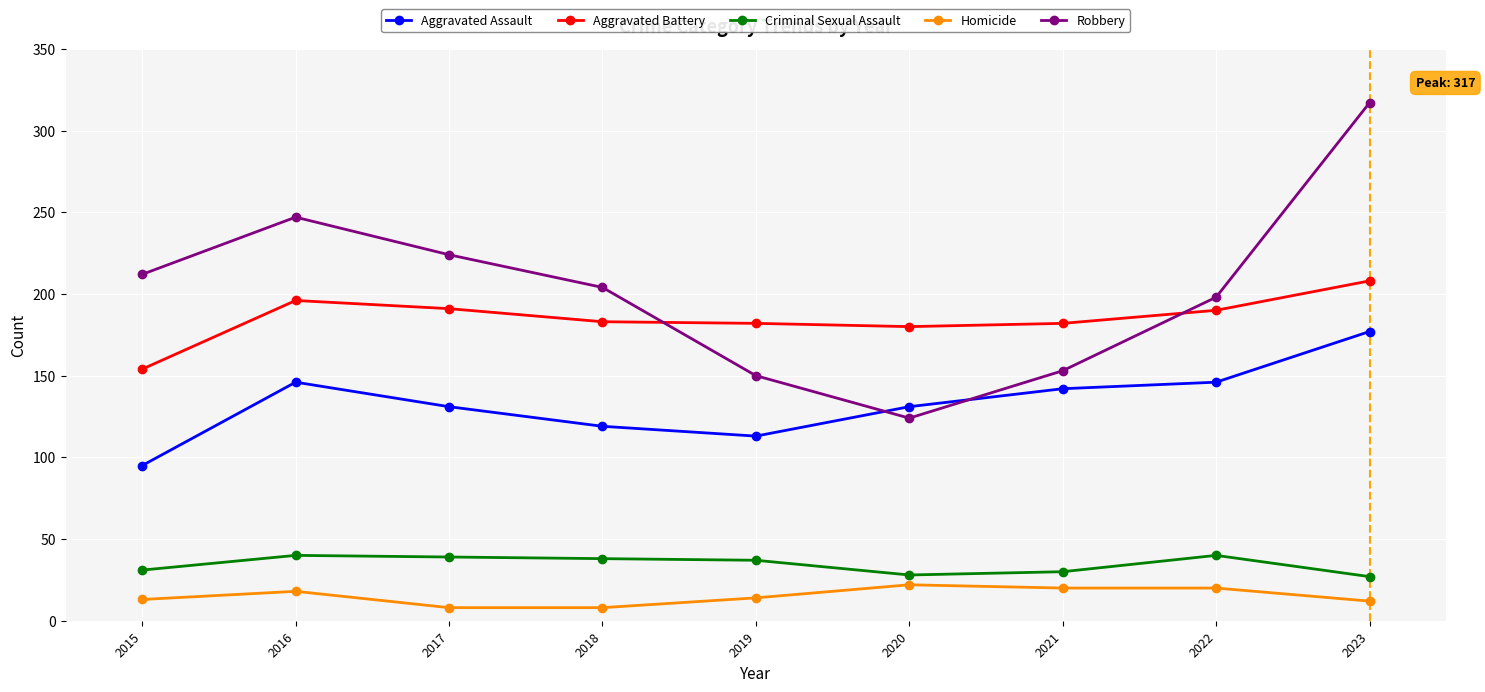

Does the chart display data point markers on the line(s)?

Yes